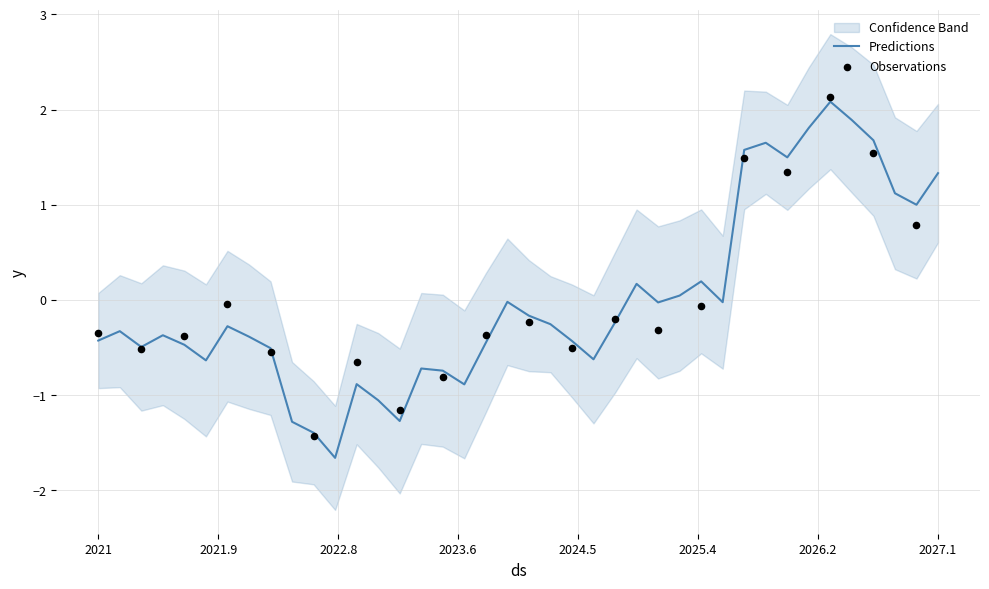

What is the change in value from 2 to 9?

-0.8